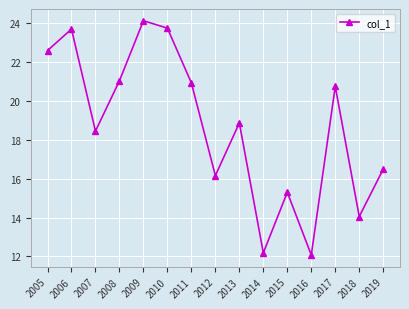

At which category does the data reach its first local valley?

2007